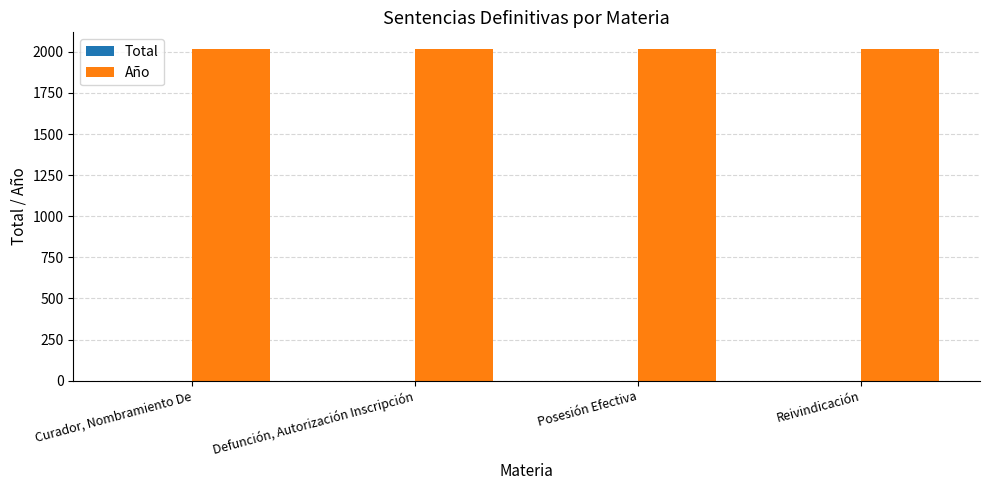

Which series has the largest total across all categories?

Año